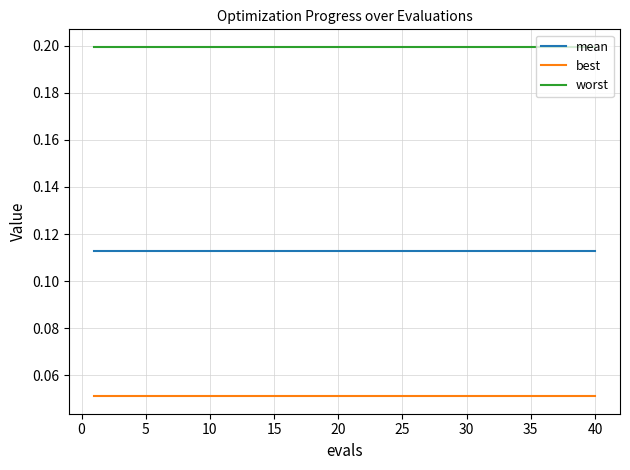

True or false: mean and worst cross at least once.

False